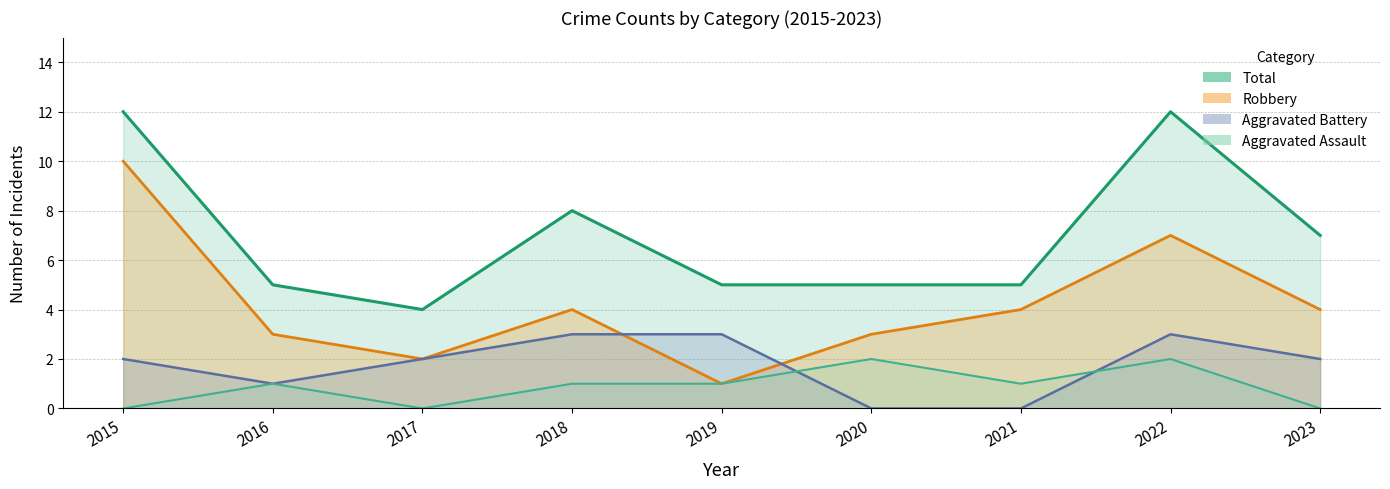

What is the average value of the Aggravated Battery series?

2